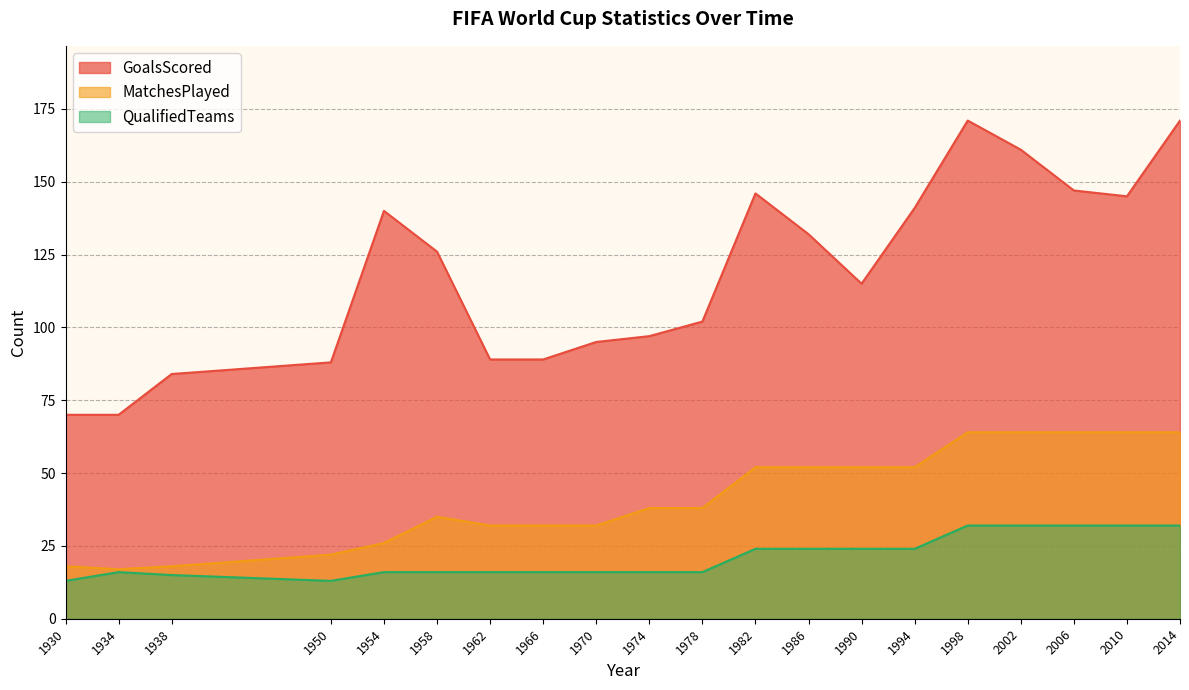

What is the difference between the GoalsScored values at 2014 and 1934?

101